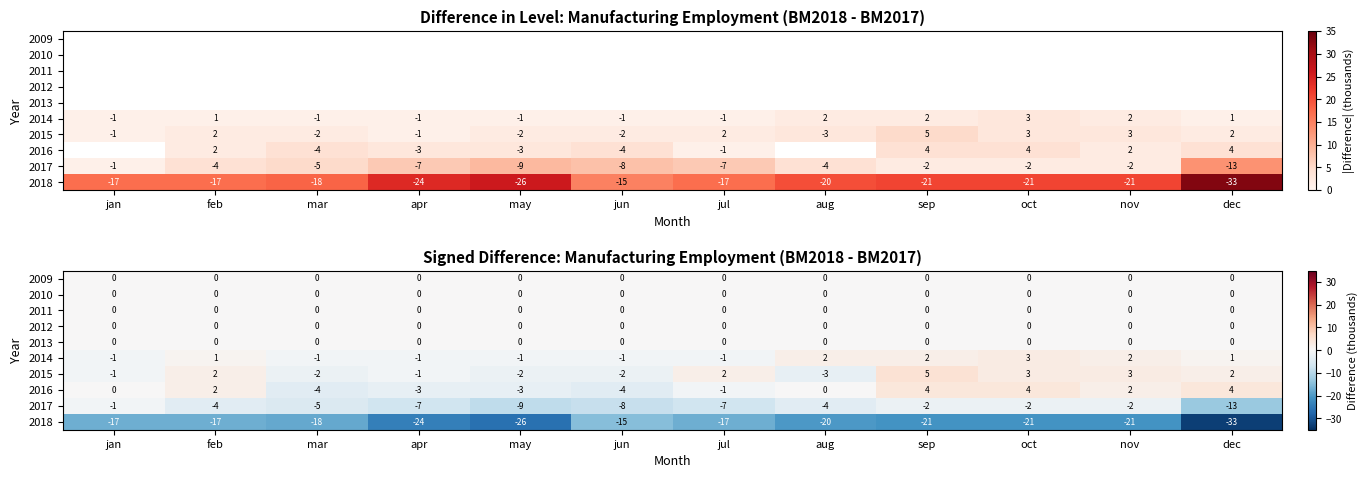

Which category has the lowest value across all series?

dec